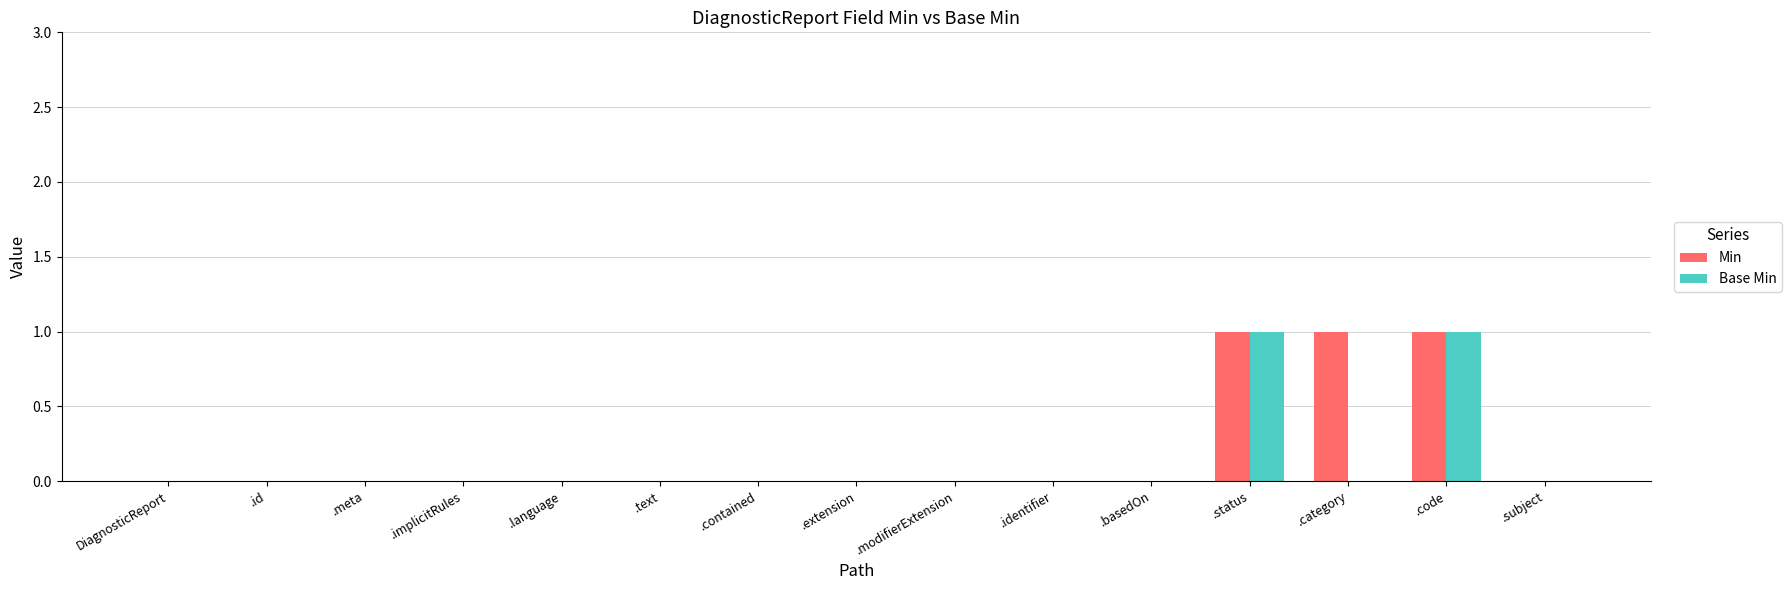

Reading left to right, what are all the values shown in this chart?

Min: DiagnosticReport=0	.id=0	.meta=0	.implicitRules=0	.language=0	.text=0	.contained=0	.extension=0	.modifierExtension=0	.identifier=0	.basedOn=0	.status=1	.category=1	.code=1	.subject=0
Base Min: DiagnosticReport=0	.id=0	.meta=0	.implicitRules=0	.language=0	.text=0	.contained=0	.extension=0	.modifierExtension=0	.identifier=0	.basedOn=0	.status=1	.category=0	.code=1	.subject=0